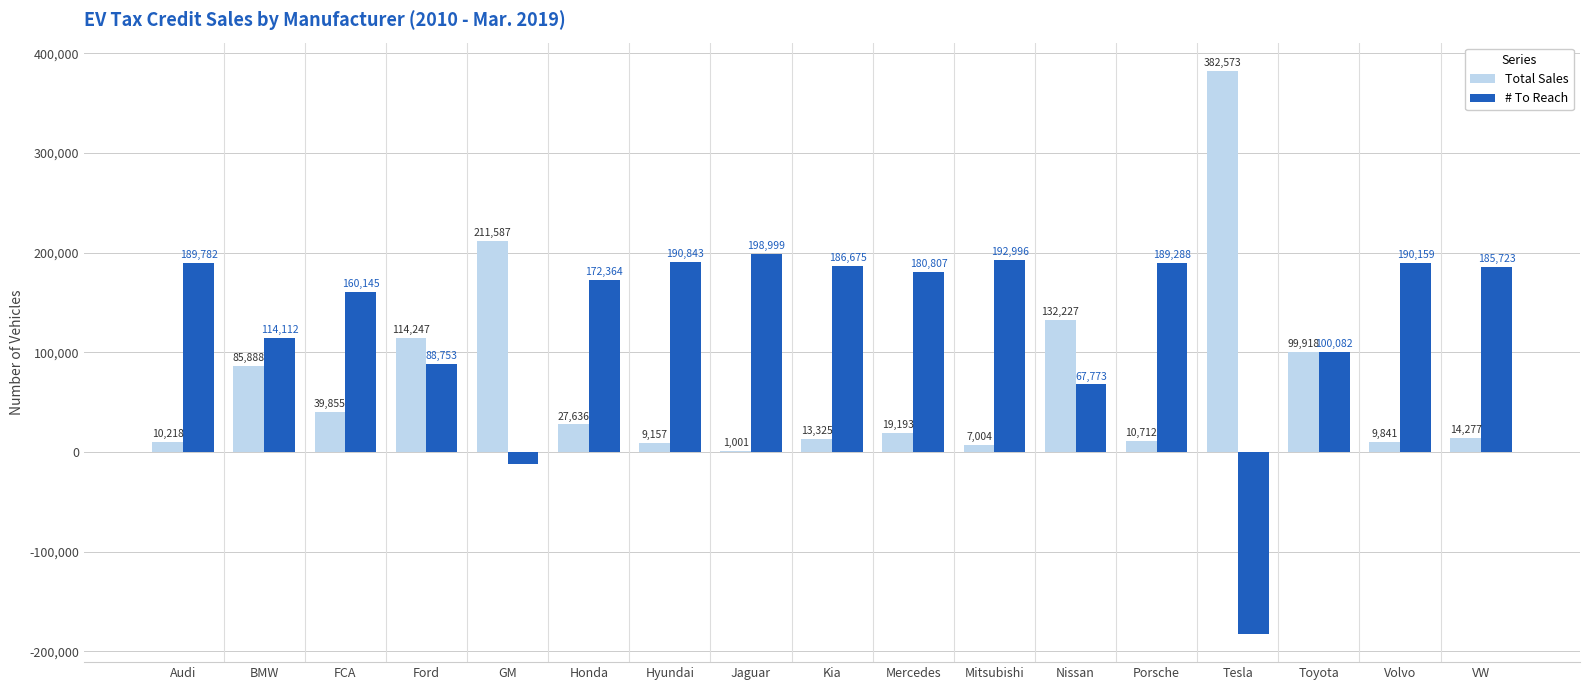

The value of # To Reach at Kia is 186675. True or false?

True